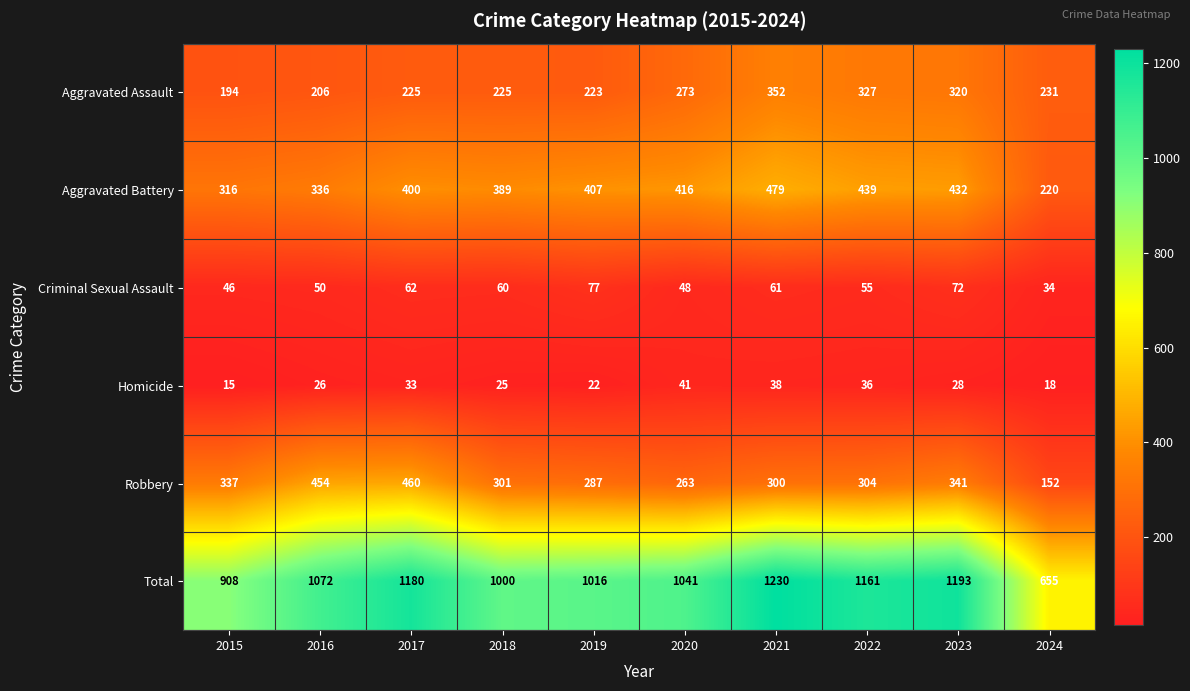

Which series has the largest range (max minus min)?

Total